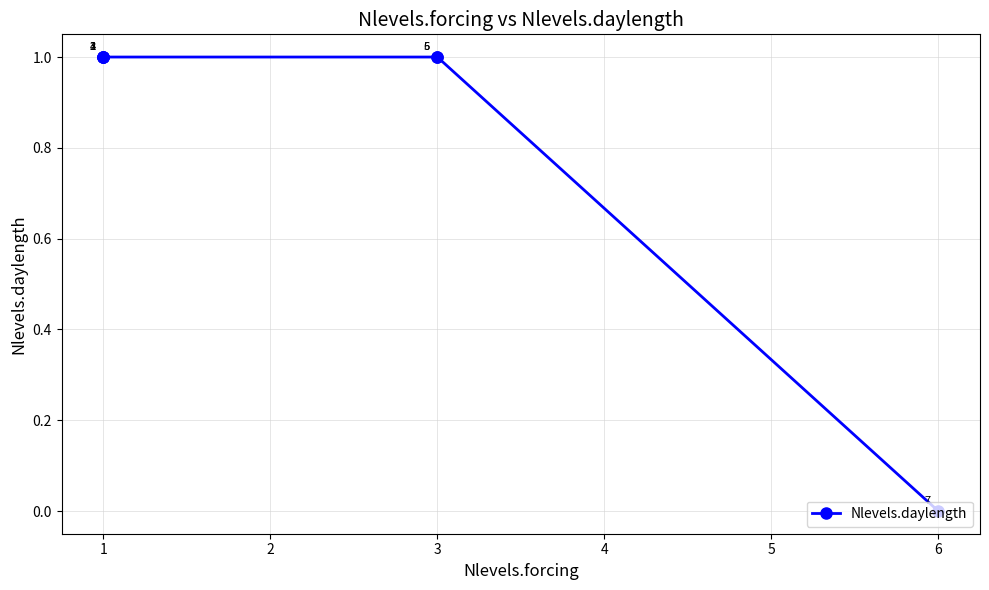

Reading left to right, extract all data points from this chart.

1	1	1	1	1	1	0